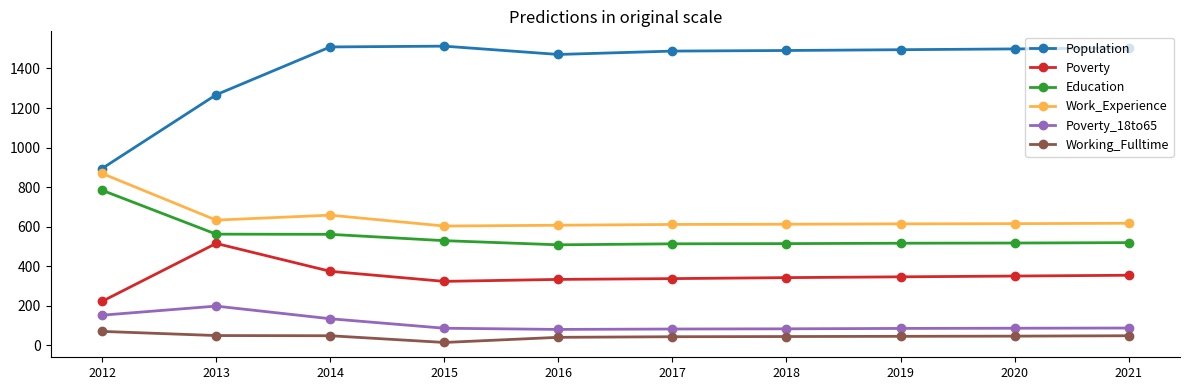

How many data points does each series have?

10